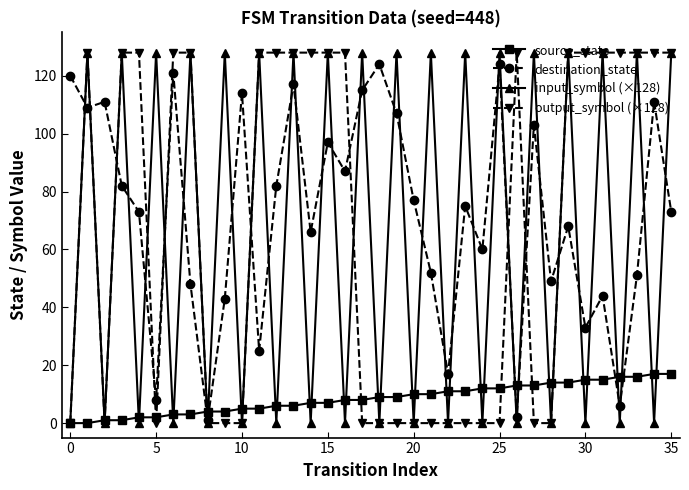

What is the average value of the output_symbol (×128) series?

68